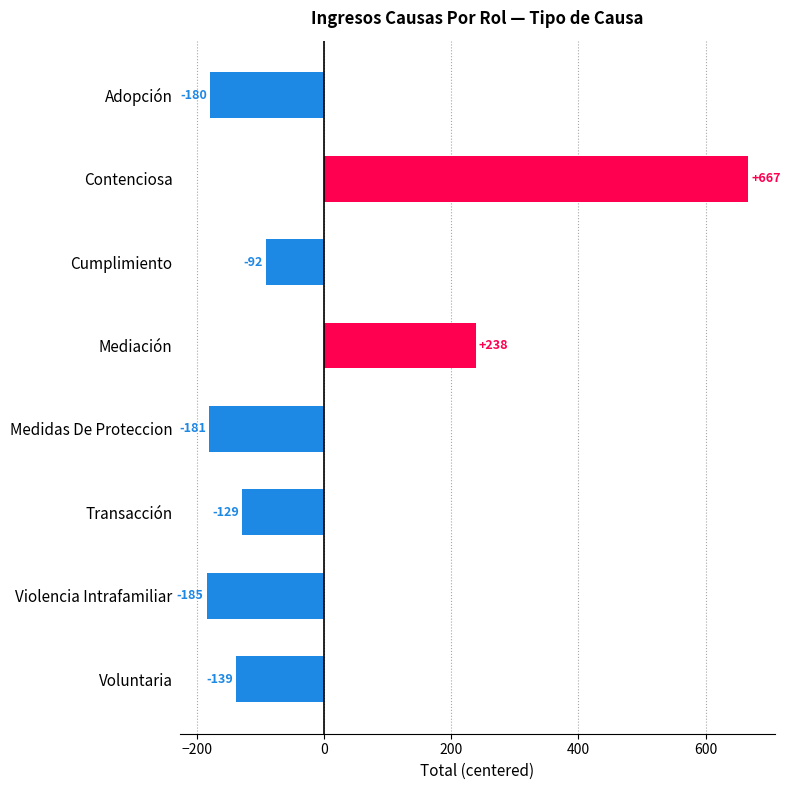

What is the value of the 1st bar from the top?

-179.9